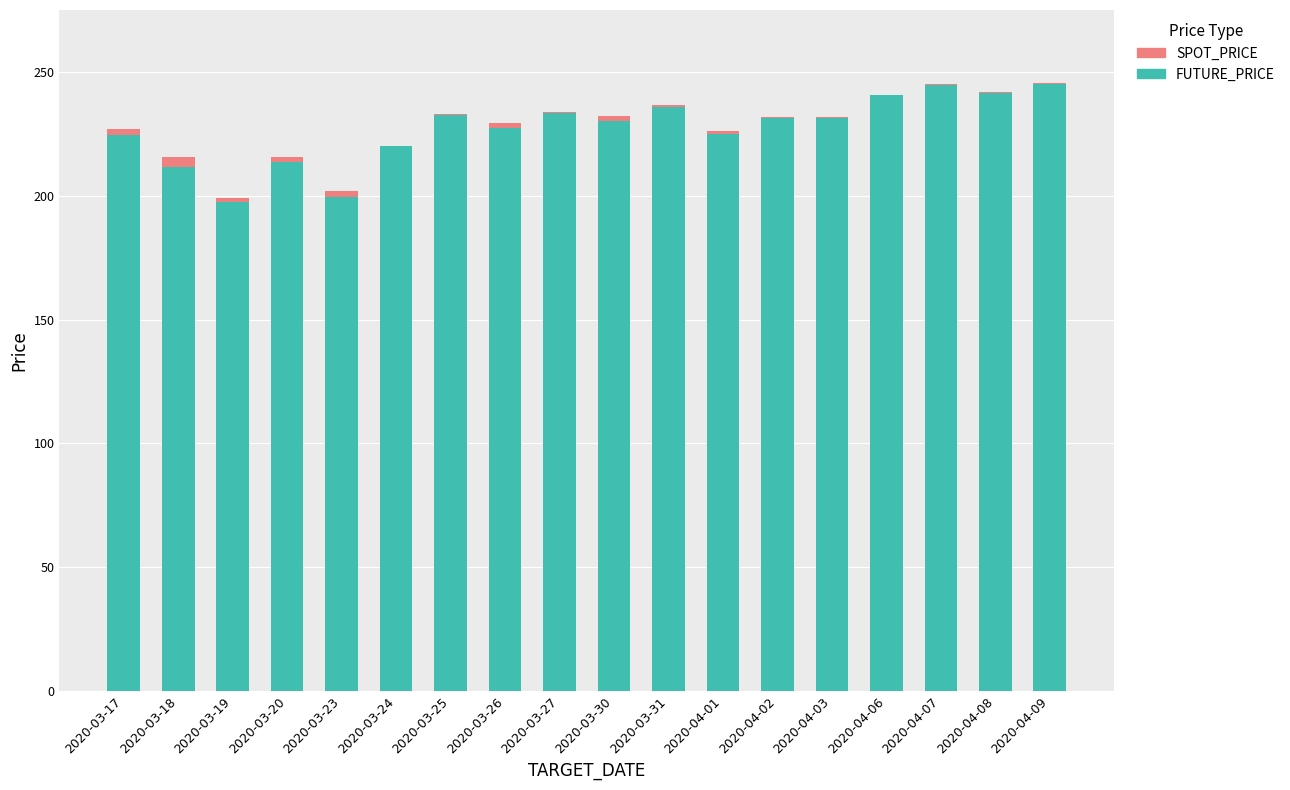

What is the difference between the FUTURE_PRICE values at 2020-03-18 and 2020-03-23?

12.2